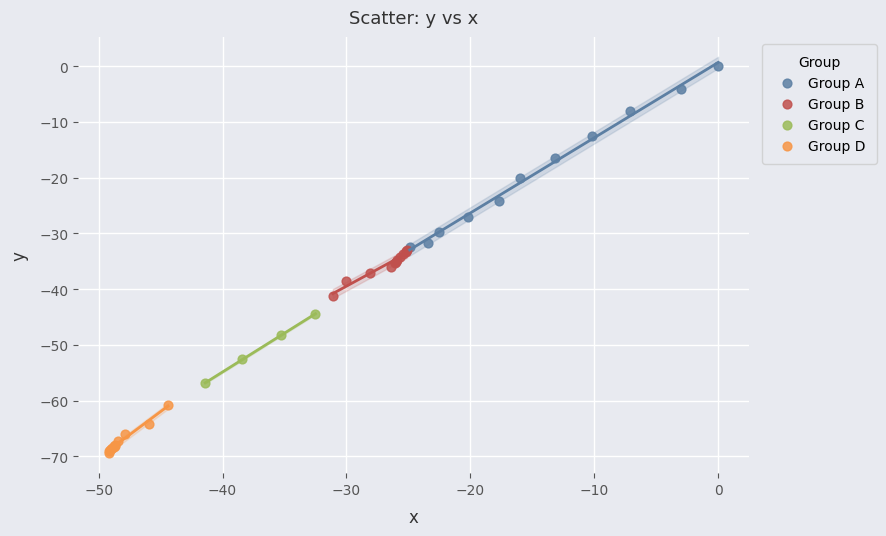

Which series has the largest Y range (max minus min)?

Group A